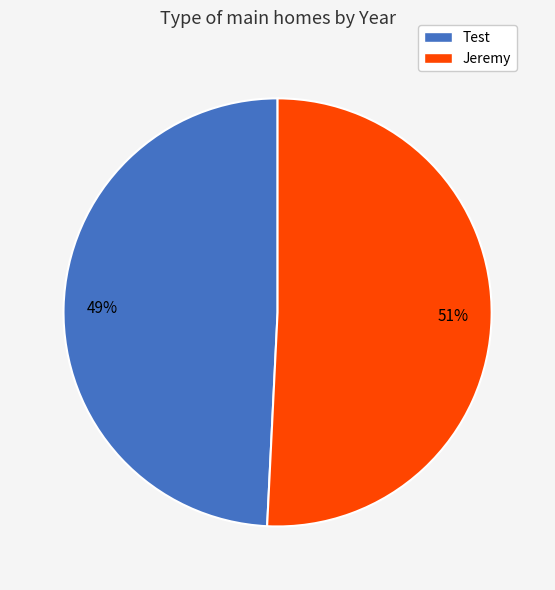

What percentage is the Jeremy slice, to the nearest percent?

51%